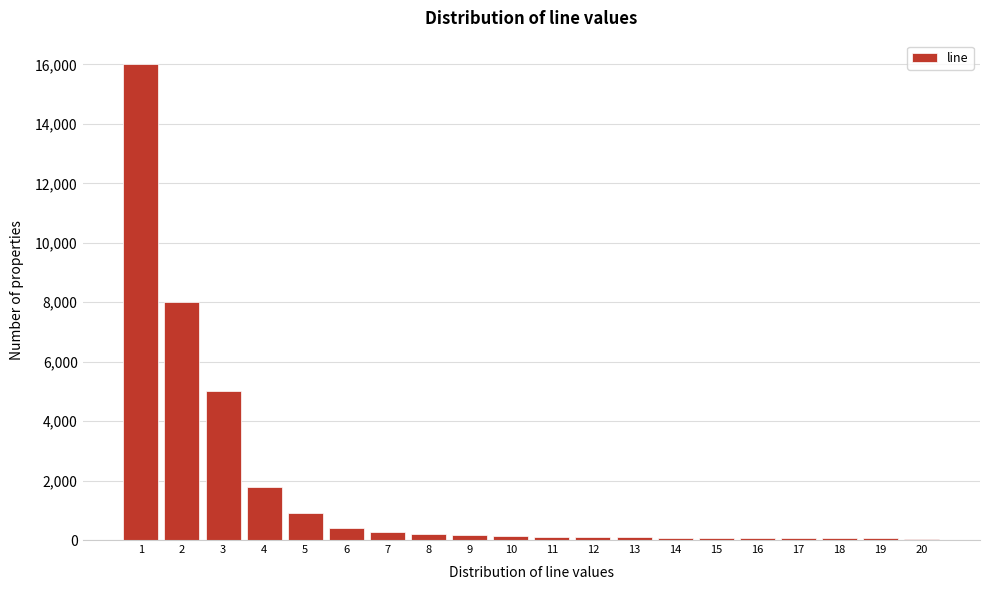

Is it true that the value at 1 is 9146?

False